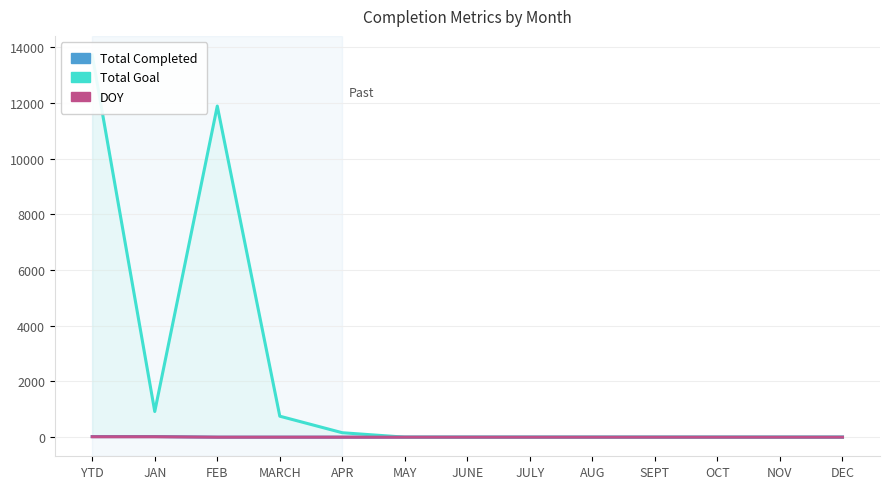

What are all the series names shown in the legend?

Total Completed, Total Goal, DOY